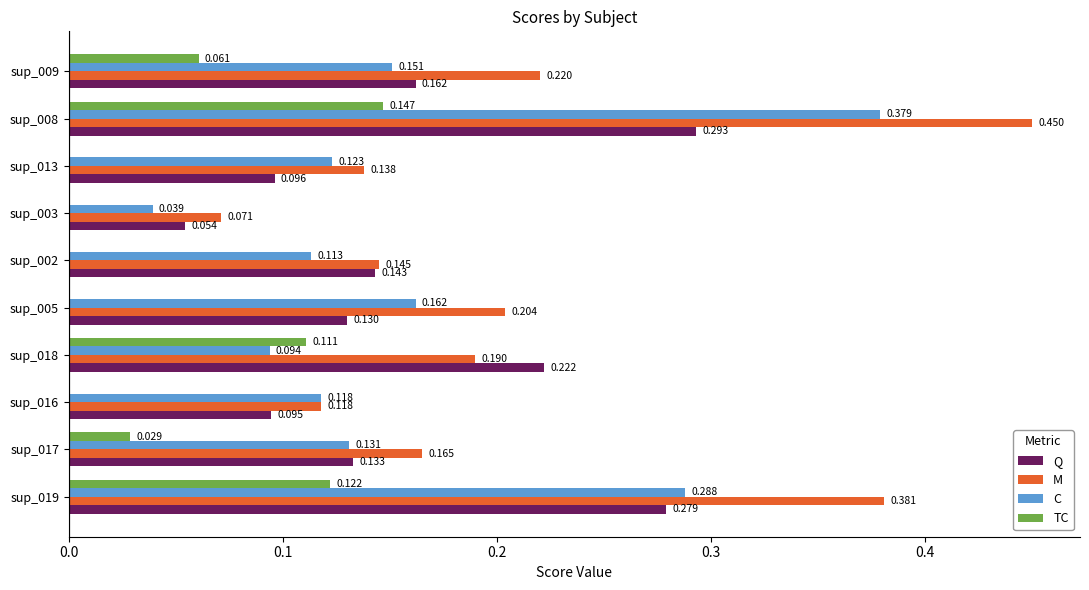

Between sup_005 and sup_003, which series saw the biggest shift?

M